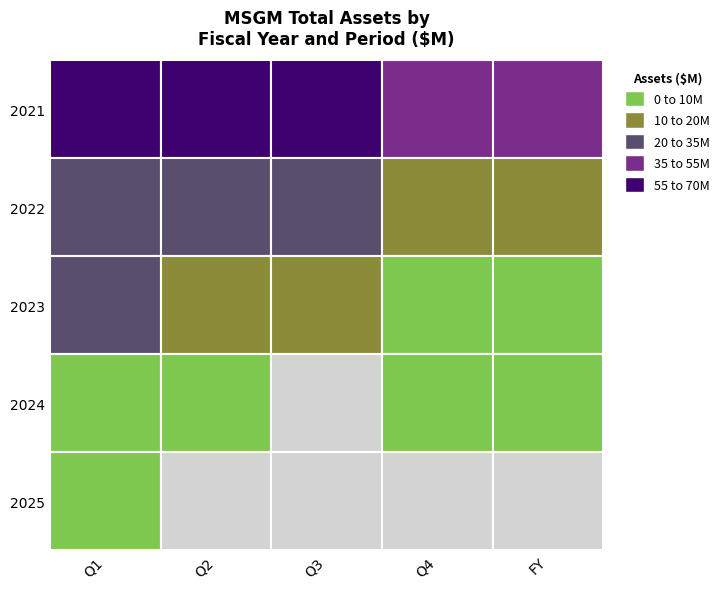

The value of 2024 at Q1 is 4823560. True or false?

False